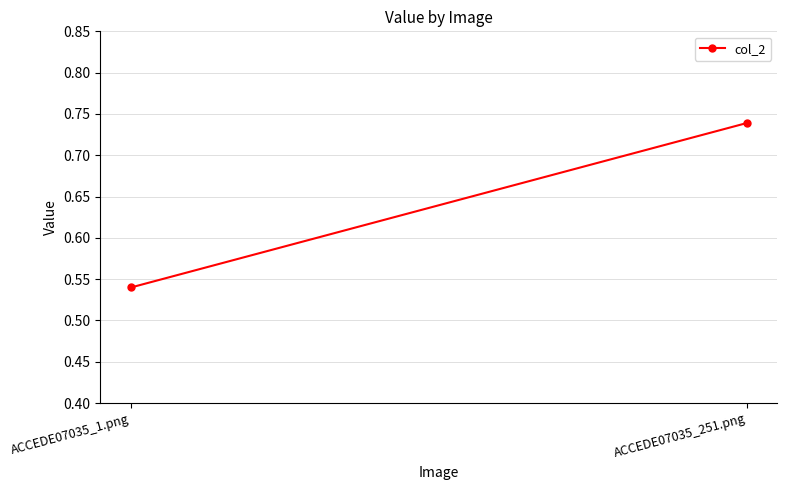

What is the sum of all values?

1.3